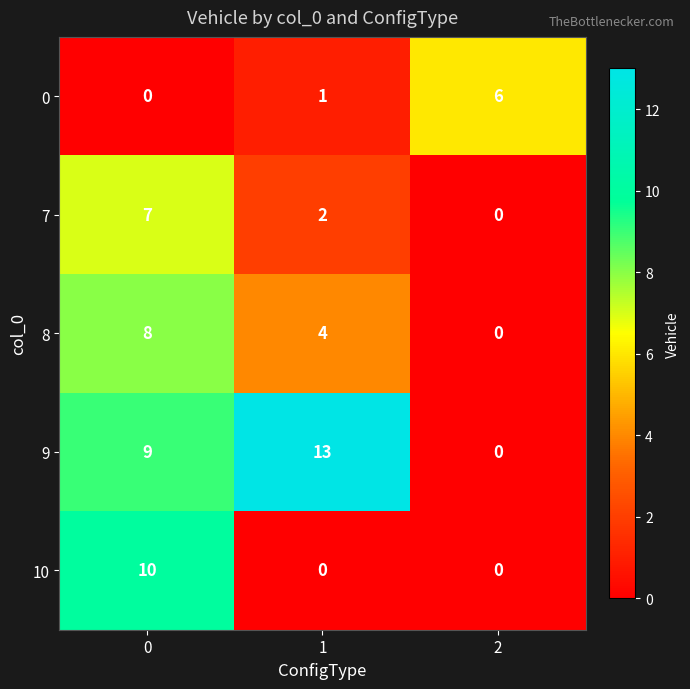

Reading left to right, what are all the values shown in this chart?

0: 0	1	6
7: 7	2	0
8: 8	4	0
9: 9	13	0
10: 10	0	0